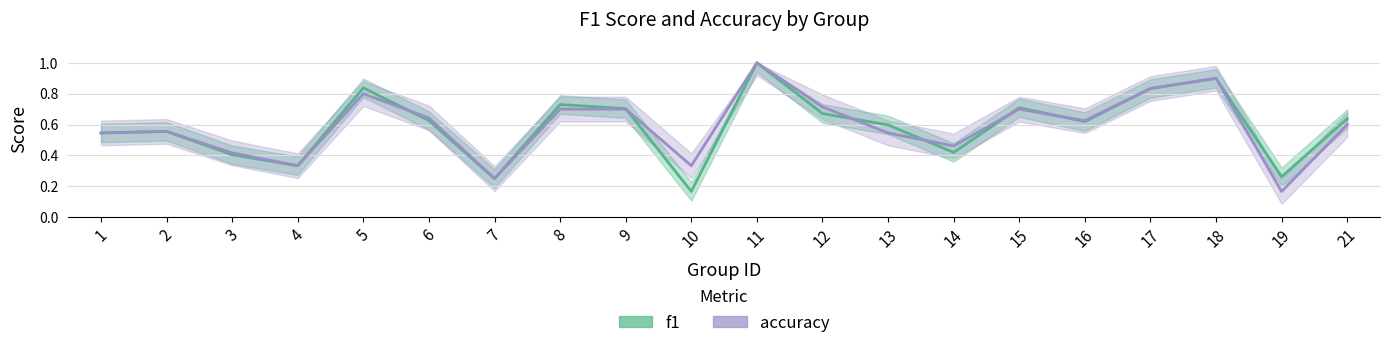

How many f1 values are between 0 and 1?

20